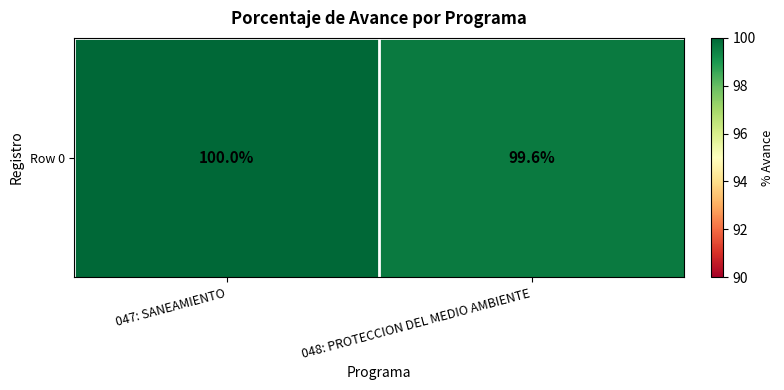

Approximately how many times larger is the value at 048: PROTECCION DEL MEDIO AMBIENTE compared to 047: SANEAMIENTO?

1.0